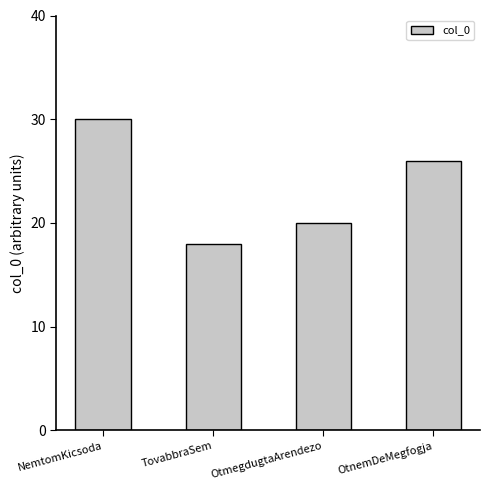

Between TovabbraSem and OtnemDeMegfogja, which is larger?

OtnemDeMegfogja